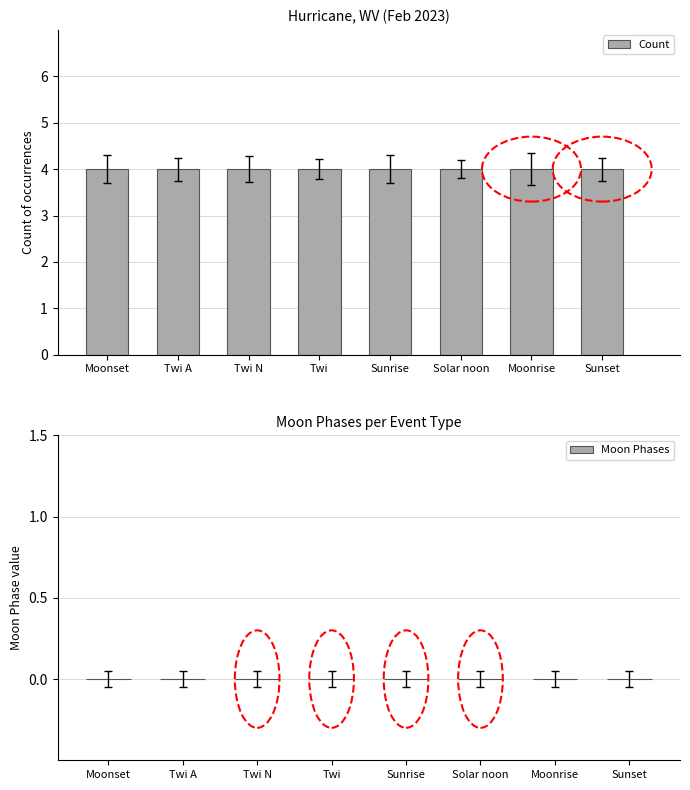

What is the label of the 3rd bar from the left?

Twi N